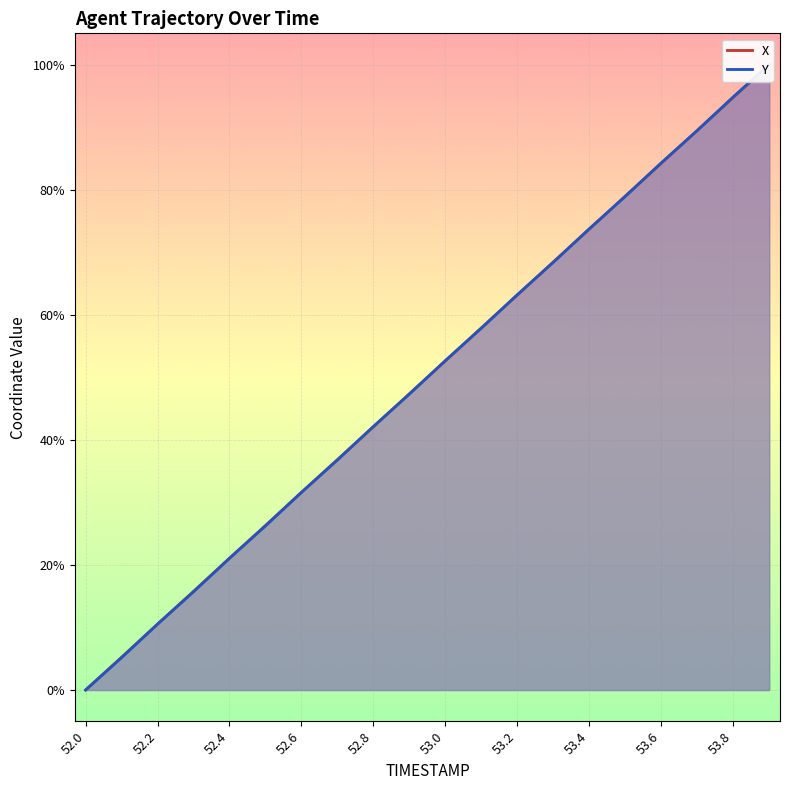

What is the total value across all series at 53.4?

1.5